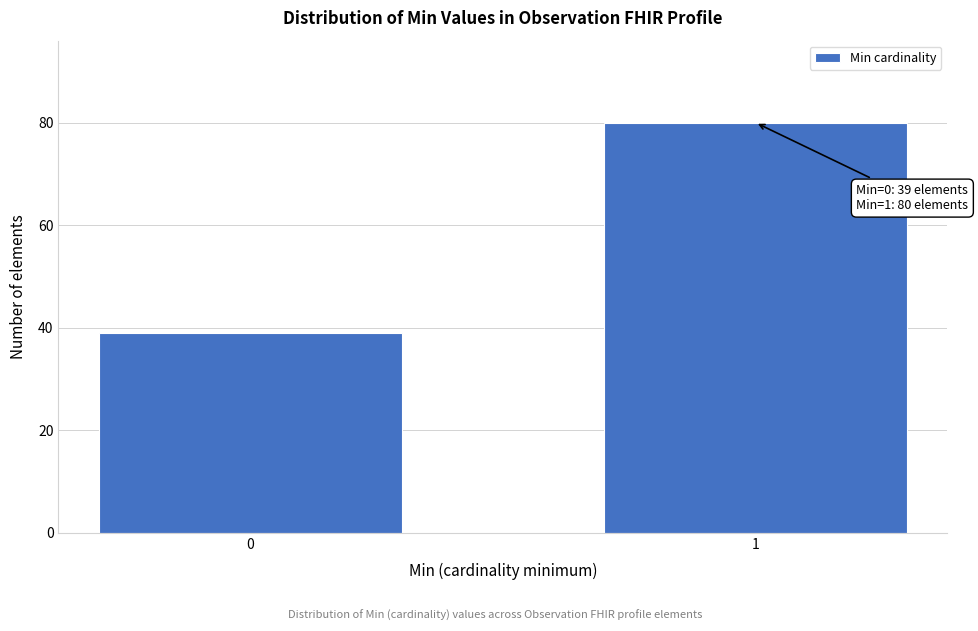

Reading left to right, extract all data points from this chart.

0=39	1=80